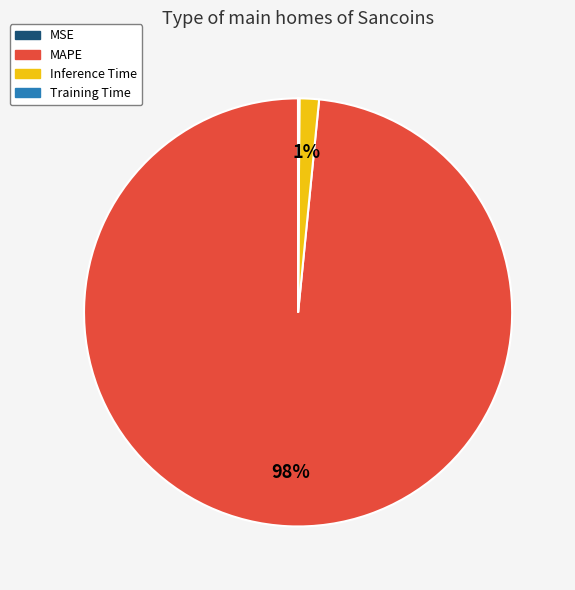

True or false: MAPE accounts for 98% of the total.

True